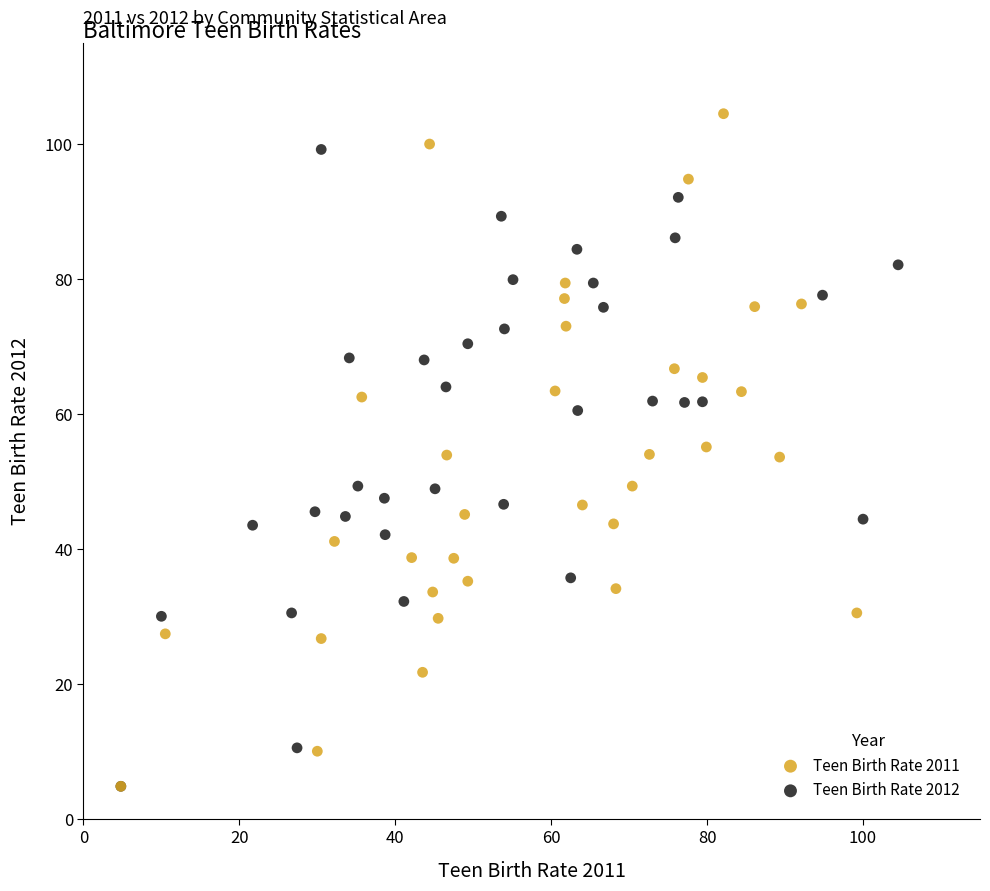

Which series reaches the maximum Y coordinate?

Teen Birth Rate 2011